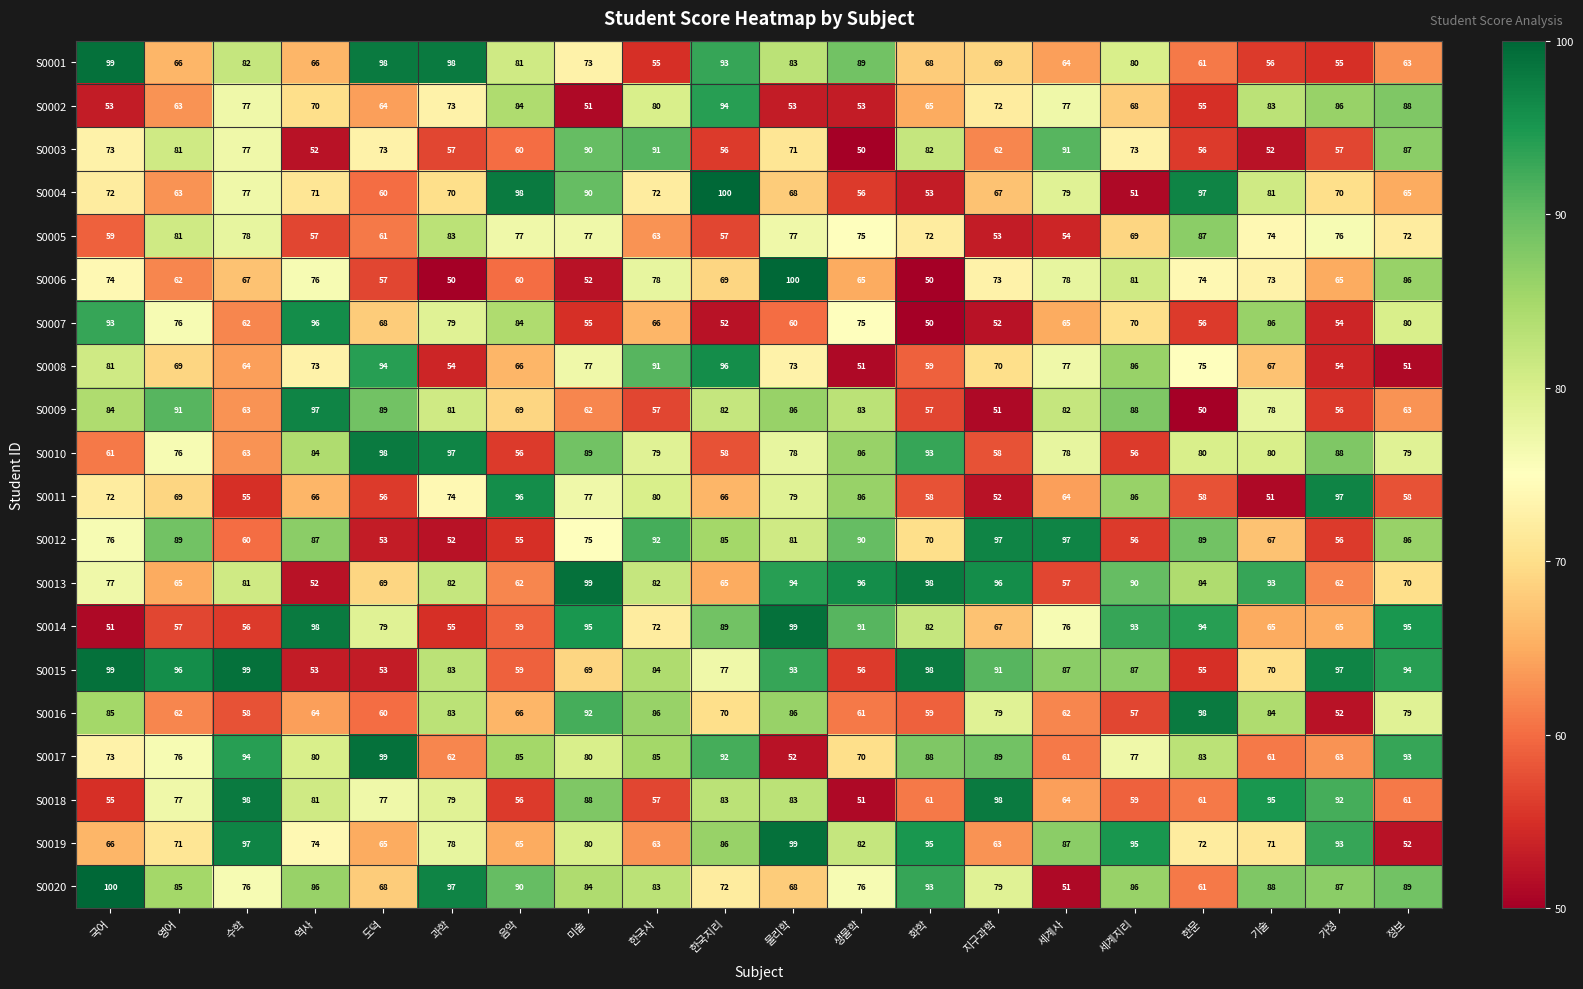

Which category has the highest value in the S0013 series?

미술